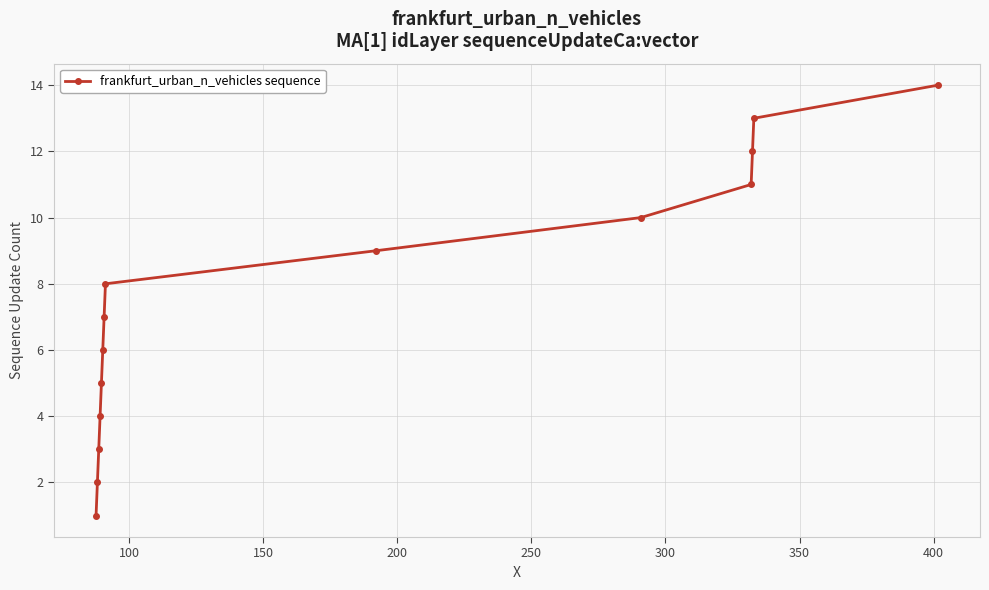

What is the sum of all values?

105